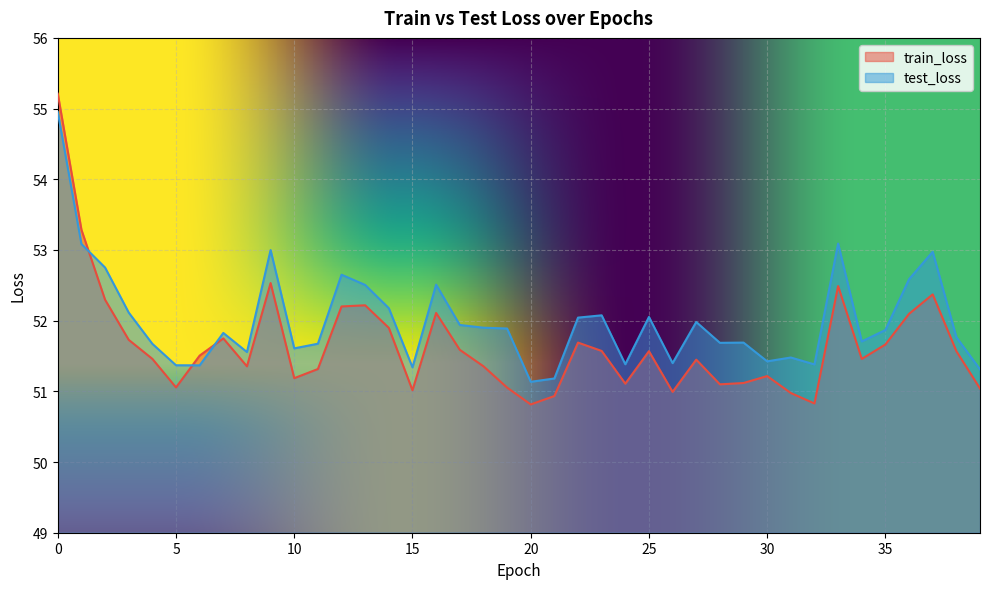

At how many categories does at least one series exceed 52?

15